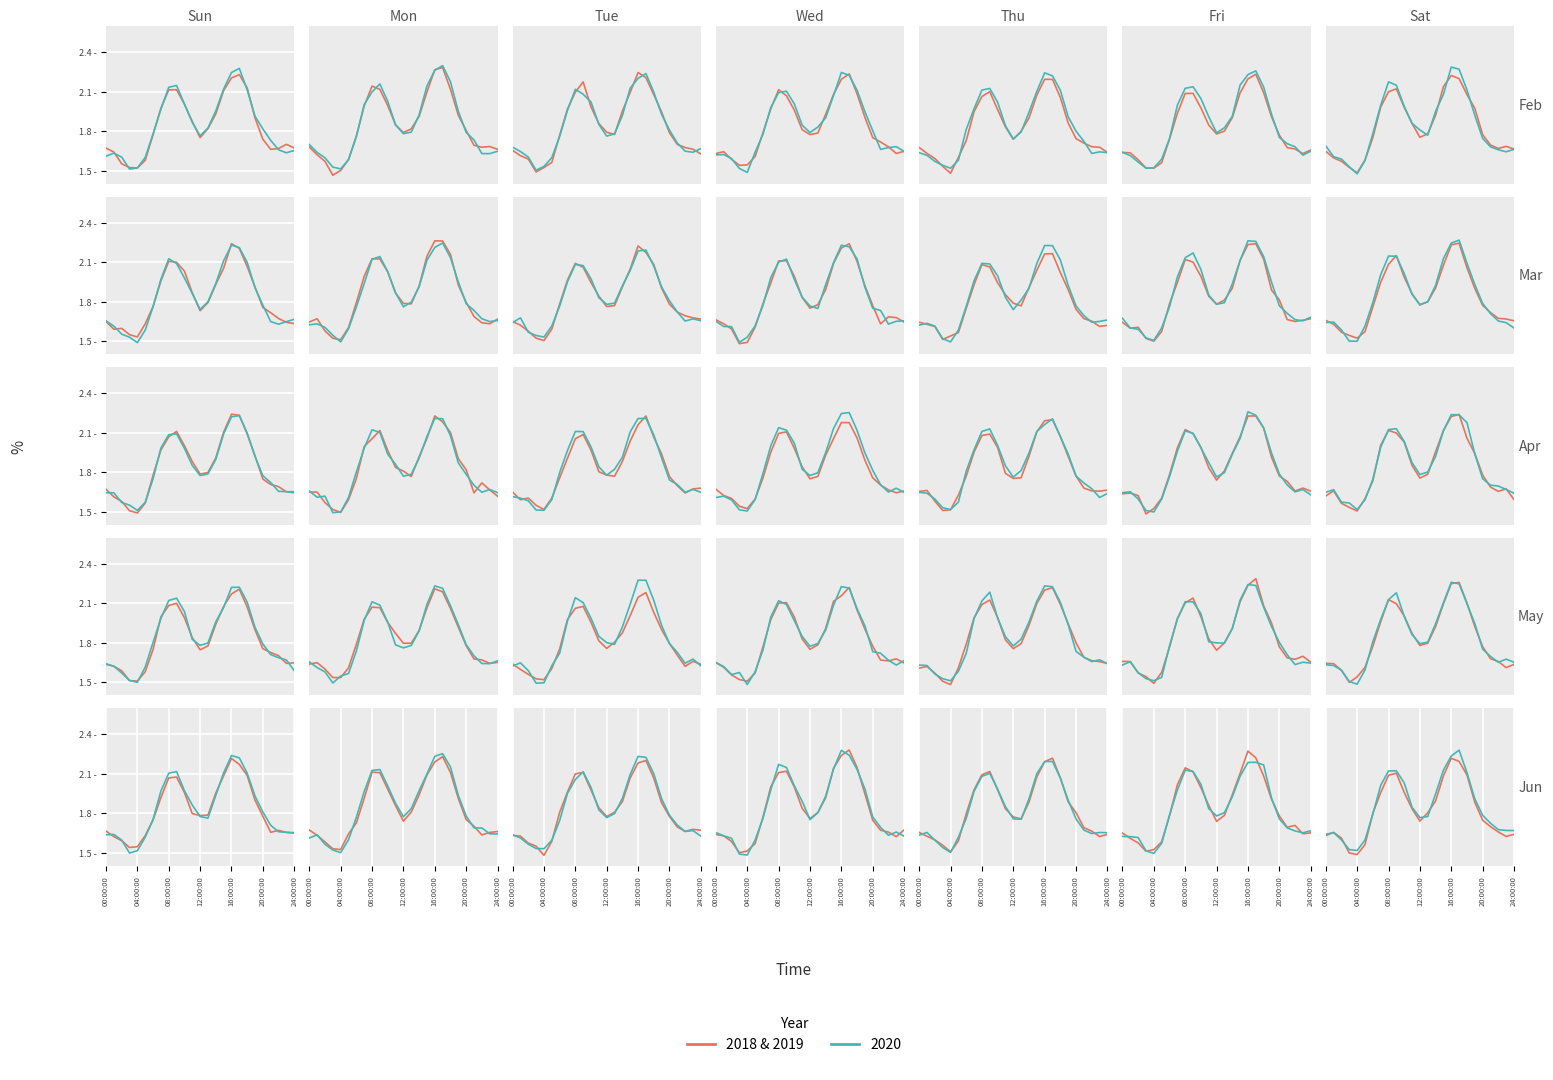

True or false: the data shows 2.1 at 15.

True